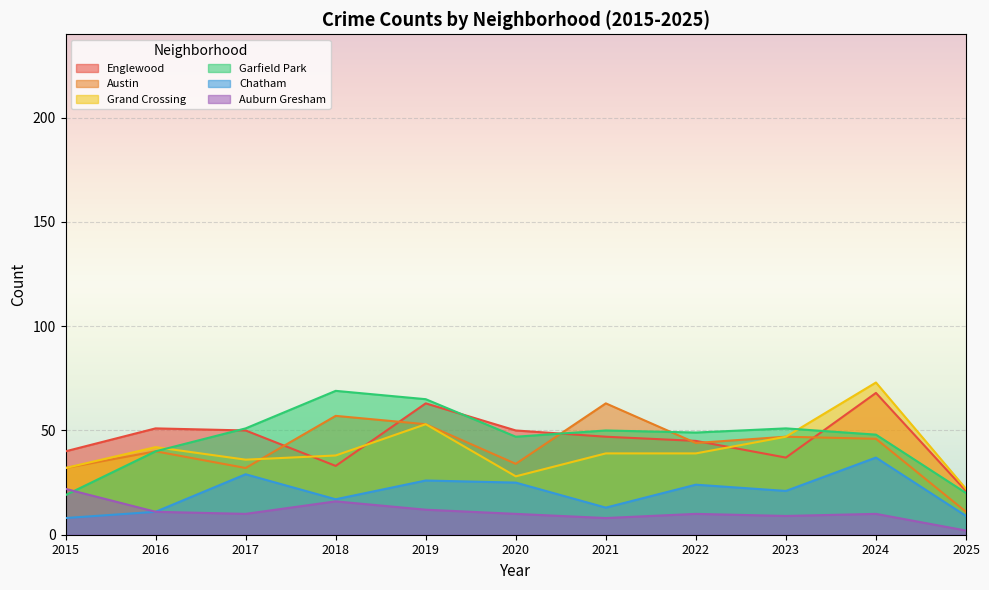

What is the difference between the Grand Crossing values at 2022 and 2025?

17